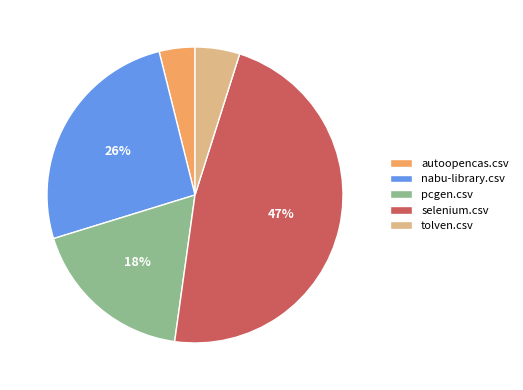

Between pcgen.csv and autoopencas.csv, which is larger?

pcgen.csv